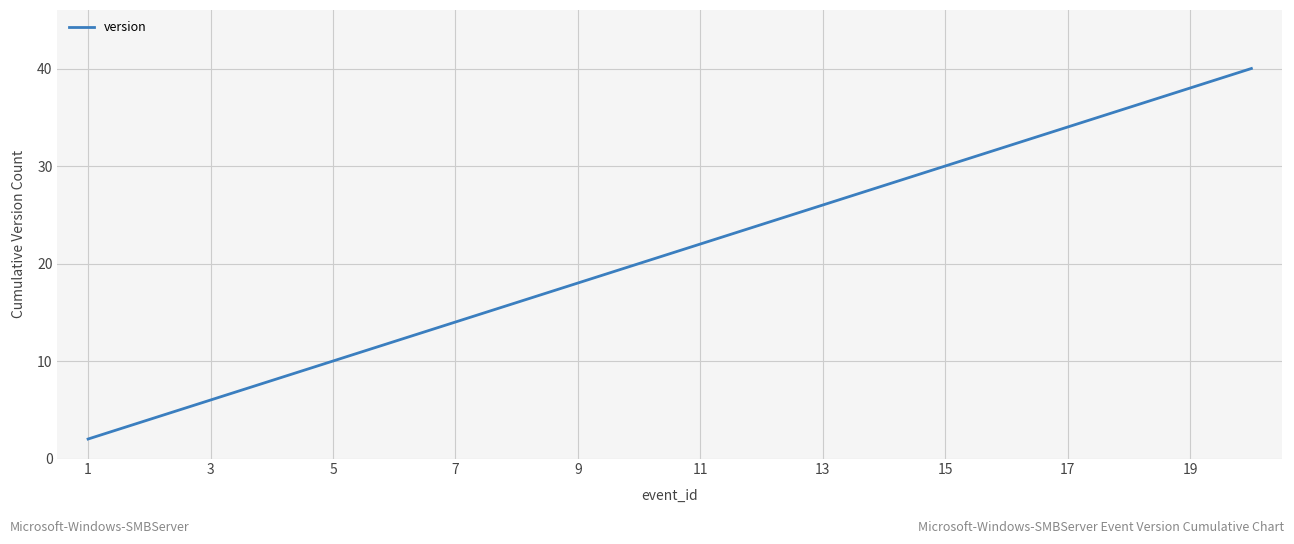

Reading left to right, transcribe all the data shown in this chart.

2	4	6	8	10	12	14	16	18	20	22	24	26	28	30	32	34	36	38	40